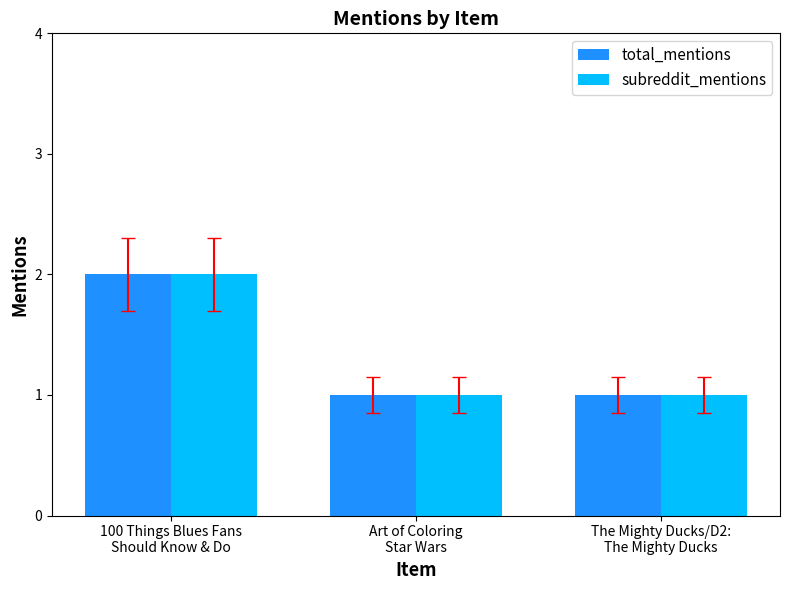

Read the total_mentions value at Art of Coloring
Star Wars.

1